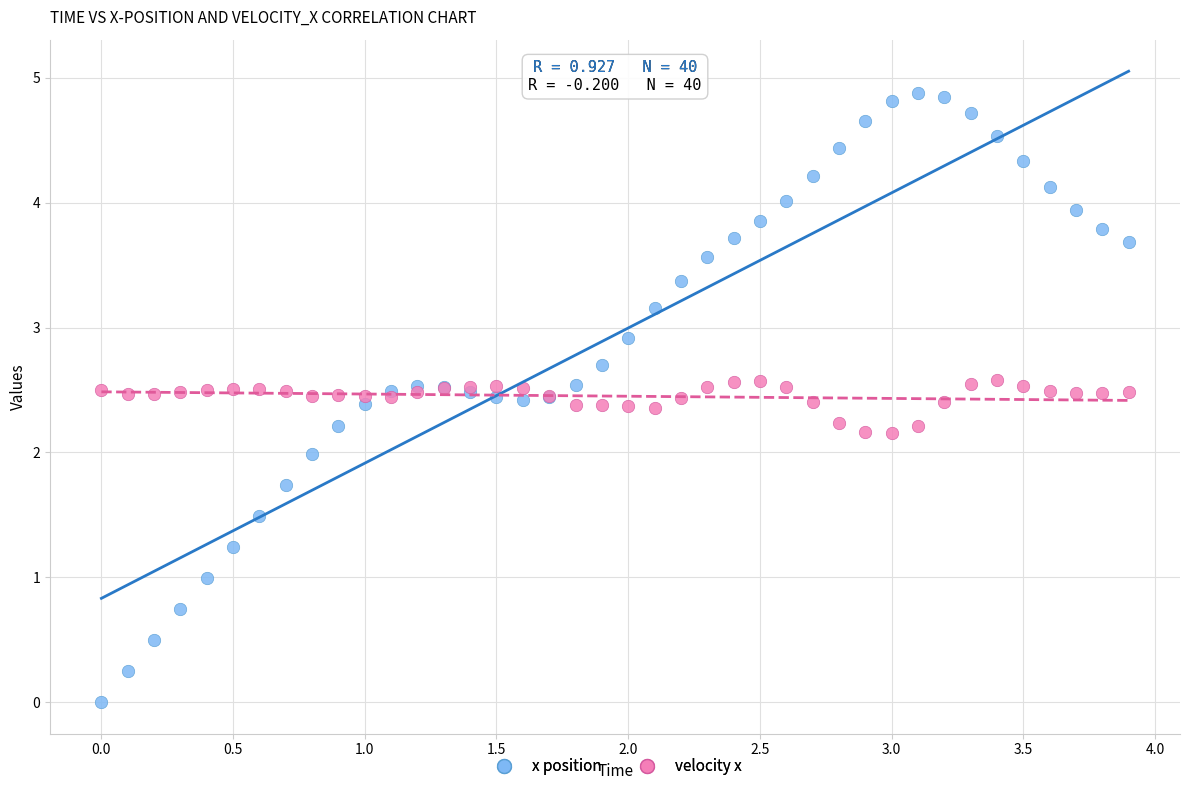

Which series contains the highest Y value?

x position